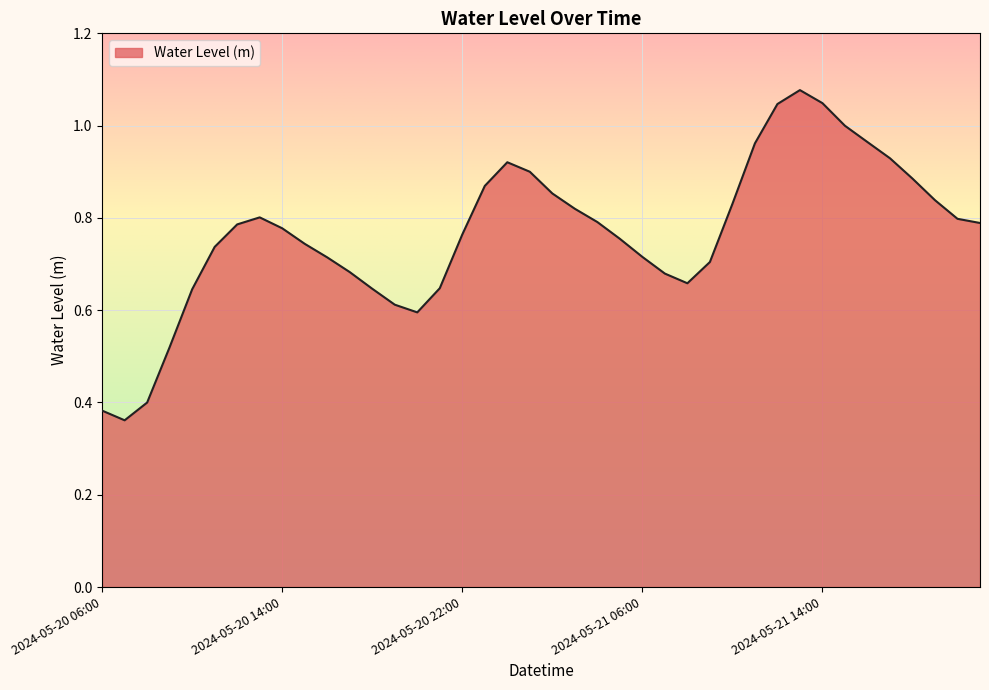

Does the chart have visible grid lines?

Yes